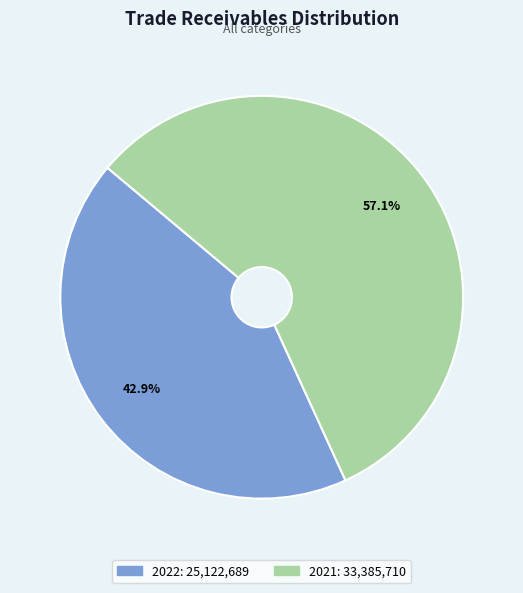

What is the smallest slice in the pie chart?

2022